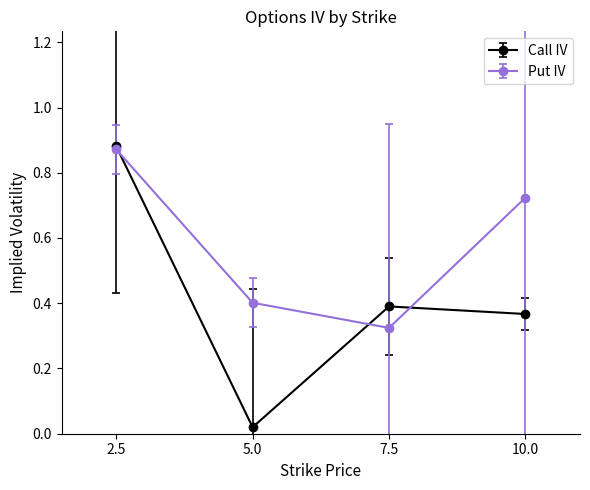

List the series in order of their overall mean, lowest first.

Call IV, Put IV